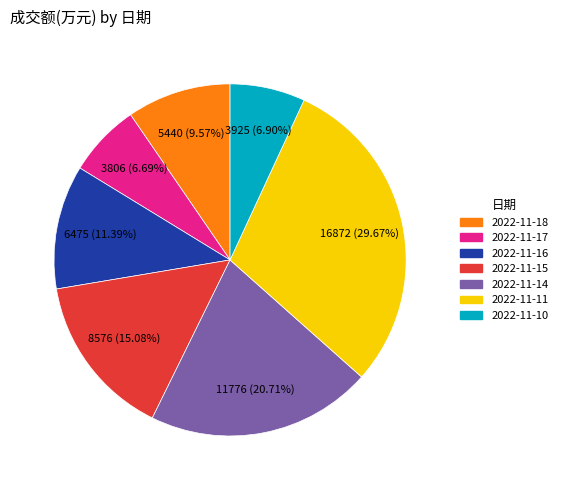

Does any single category account for the majority?

No